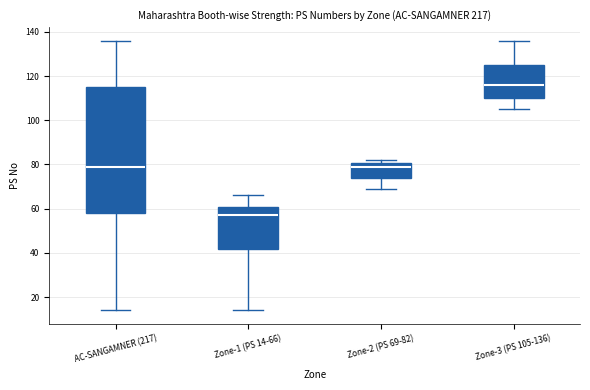

Reading left to right, transcribe this box plot: for each box, give where its median line is, the range the box spans, and where its two whiskers end, as read against the y-axis. The values are not printed on the chart, so give them approximately, as read against the axis.

AC-SANGAMNER (217): median 80, box 58 to 116, whiskers 14 to 136
Zone-1 (PS 14-66): median 58, box 42 to 62, whiskers 14 to 66
Zone-2 (PS 69-82): median 80 (just below the box's upper edge), box 74 to 80, whiskers 70 to 82
Zone-3 (PS 105-136): median 116, box 110 to 126, whiskers 106 to 136